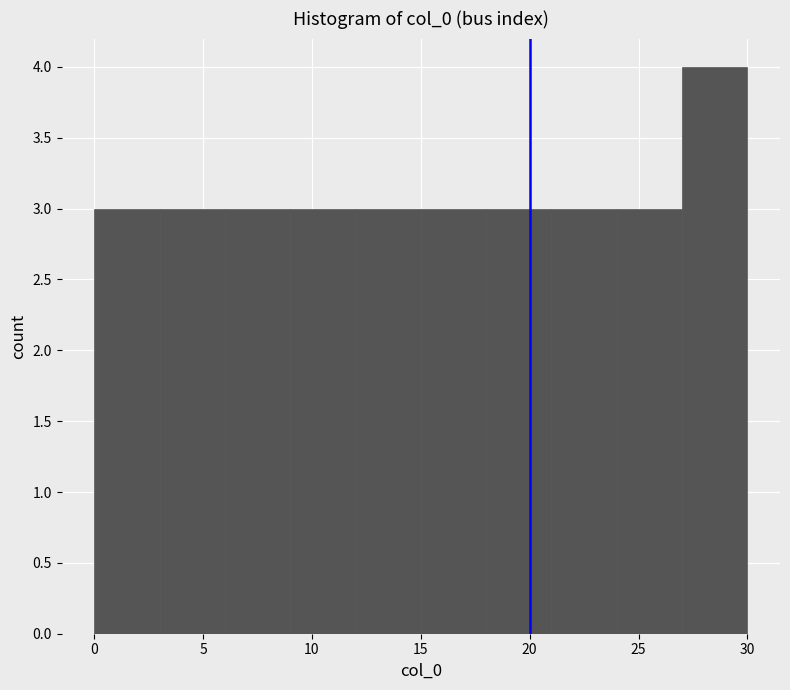

Reading left to right, list every bar in this chart as the range it spans on the x-axis followed by its height. The values are not printed on the chart, so give them approximately, as read against the axis.

0 to 3: 3
3 to 6: 3
6 to 9: 3
9 to 12: 3
12 to 15: 3
15 to 18: 3
18 to 21: 3
21 to 24: 3
24 to 27: 3
27 to 30: 4